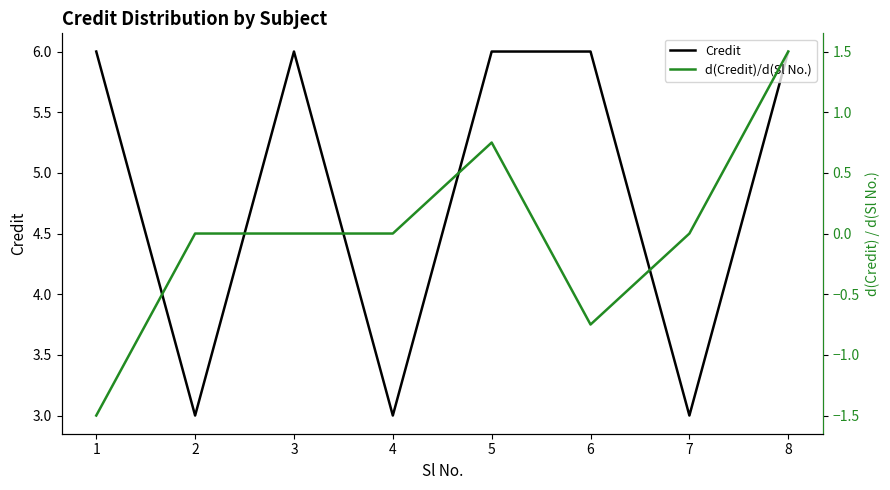

Reading left to right, list all the values displayed in this chart.

Credit: 6.0	3.0	6.0	3.0	6.0	6.0	3.0	6.0
d(Credit)/d(Sl No.): -1.5	0.0	0.0	0.0	0.8	-0.8	0.0	1.5